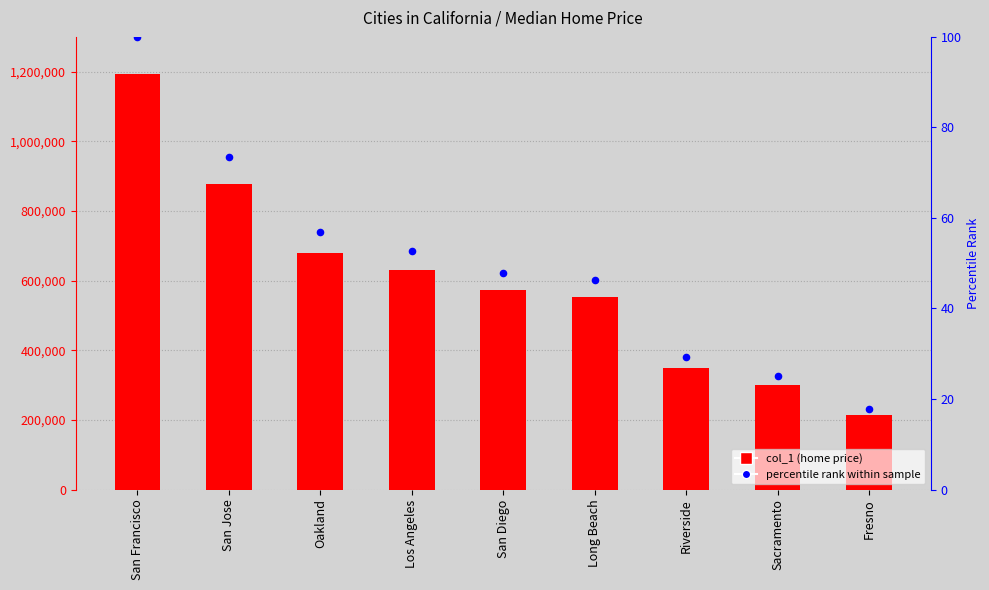

At which category is the sum across all series the highest?

San Francisco